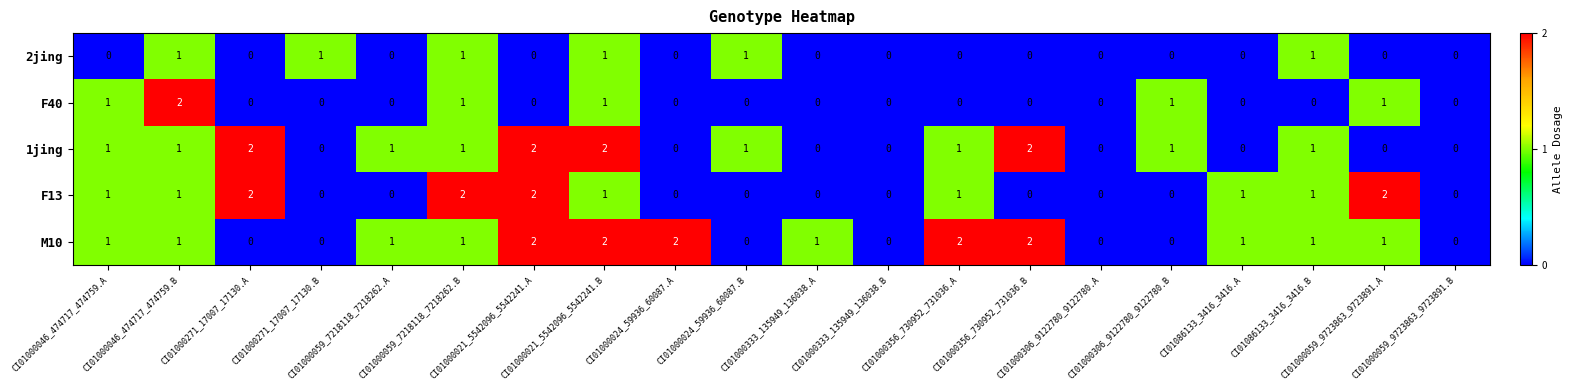

What is the difference between the highest and lowest values at CI01000046_474717_474759.B?

1